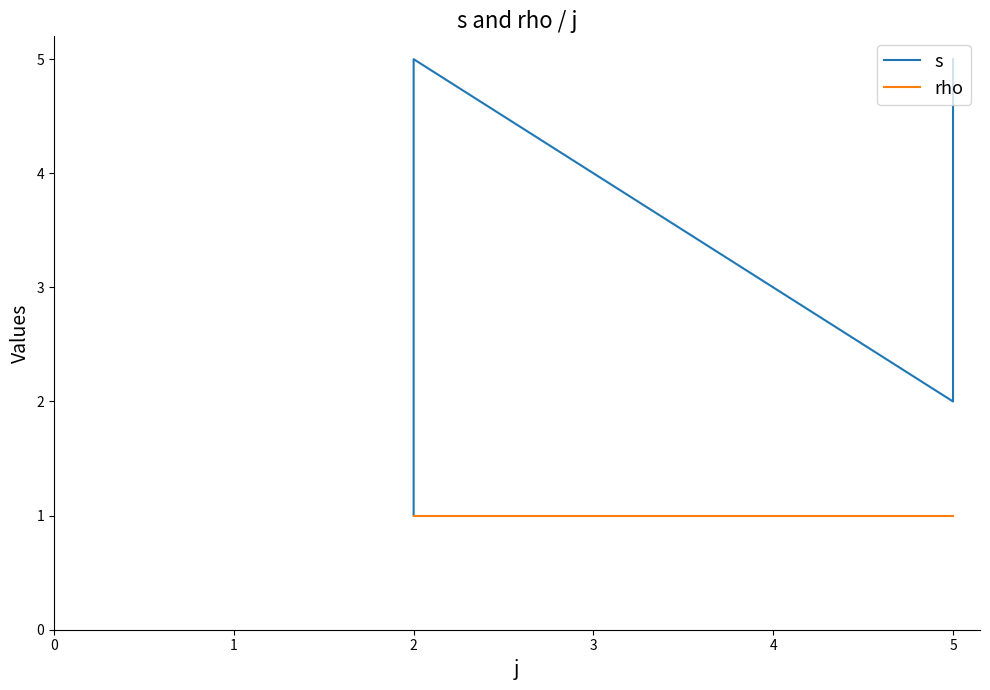

What is the value of the rho point at the 7th from the left?

1